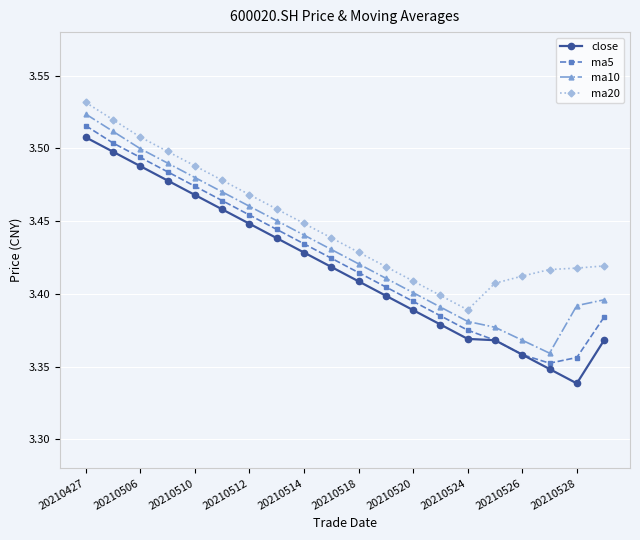

What is the difference between the second highest and minimum values in the ma20 series?

0.1